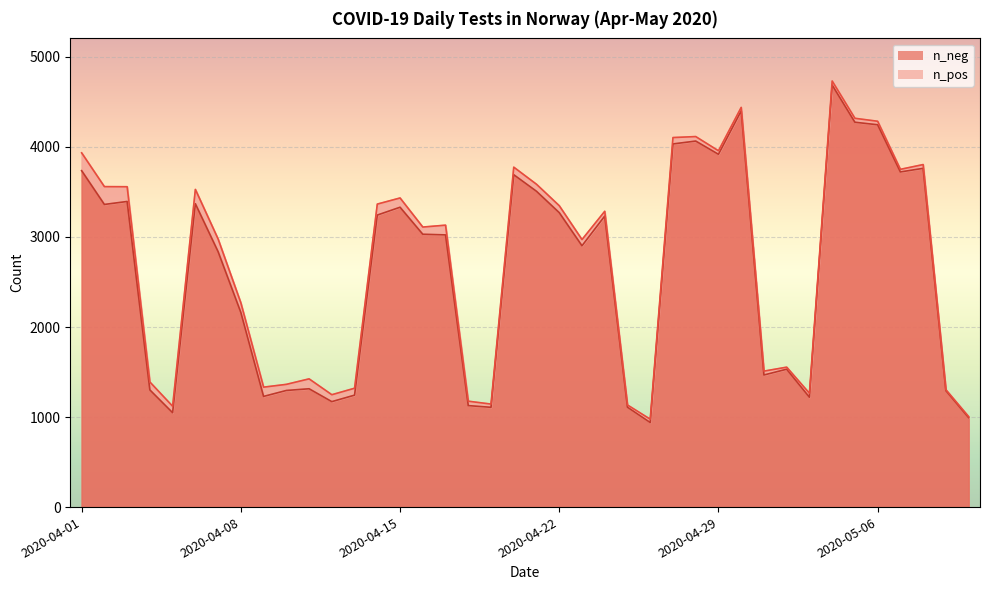

List the labels in order of value, smallest first.

2020-04-26, 2020-05-10, 2020-04-05, 2020-04-19, 2020-04-25, 2020-04-18, 2020-04-12, 2020-05-03, 2020-04-09, 2020-04-13, 2020-05-09, 2020-04-10, 2020-04-04, 2020-04-11, 2020-05-01, 2020-05-02, 2020-04-08, 2020-04-07, 2020-04-23, 2020-04-17, 2020-04-16, 2020-04-24, 2020-04-14, 2020-04-22, 2020-04-15, 2020-04-02, 2020-04-06, 2020-04-03, 2020-04-21, 2020-04-20, 2020-05-07, 2020-04-01, 2020-05-08, 2020-04-29, 2020-04-27, 2020-04-28, 2020-05-06, 2020-05-05, 2020-04-30, 2020-05-04